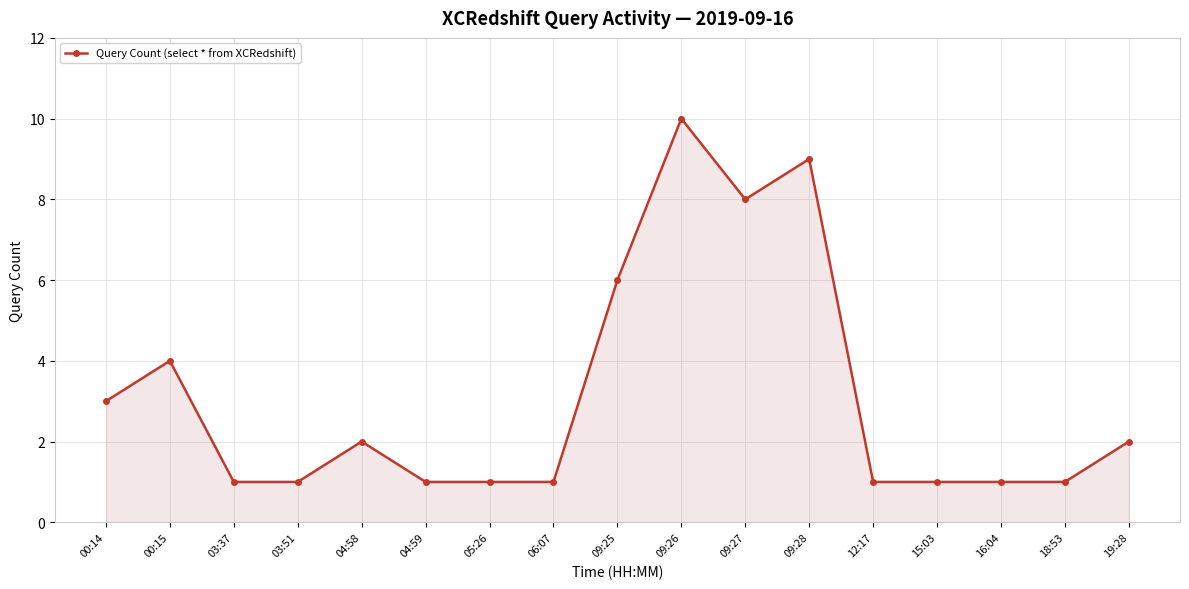

Which has a higher value, 04:59 or 09:26?

09:26